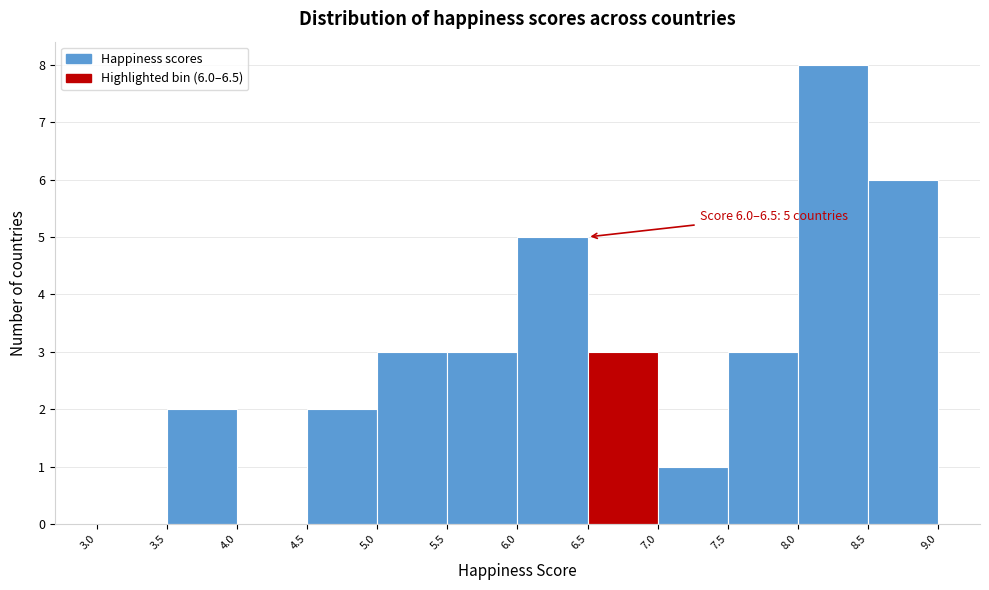

Which range on the x-axis has the tallest bar?

8.0 to 8.5